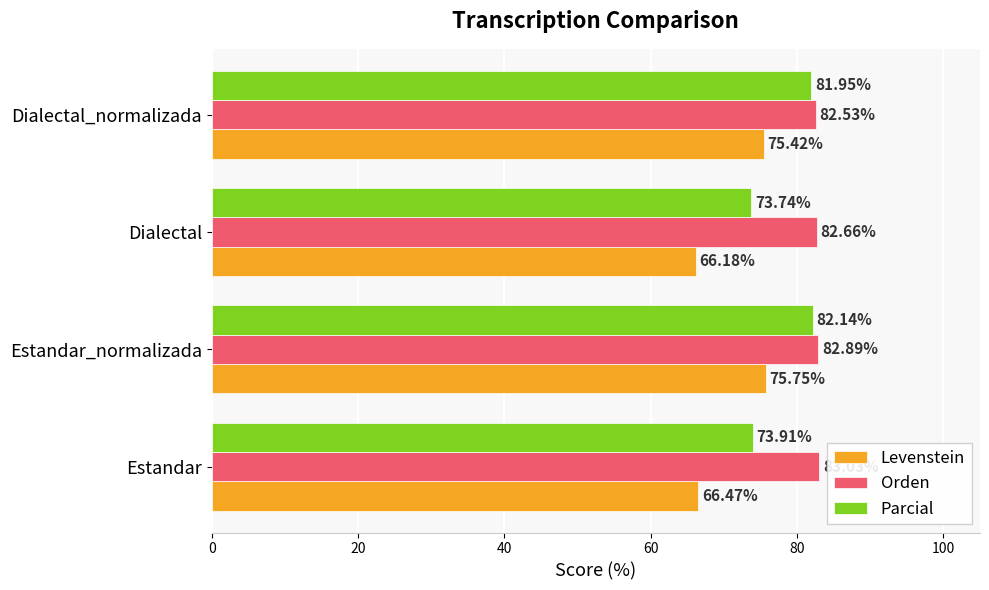

List the series in order of their overall mean, lowest first.

Levenstein, Parcial, Orden